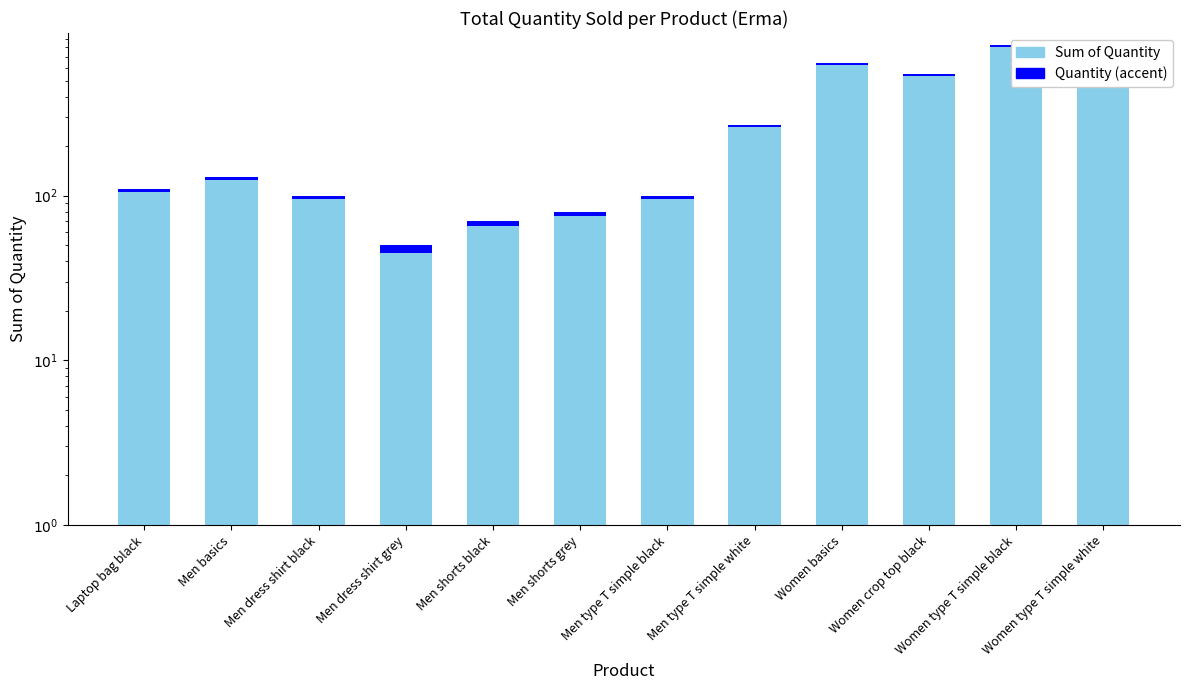

What is the label of the 3rd bar from the right?

Women crop top black